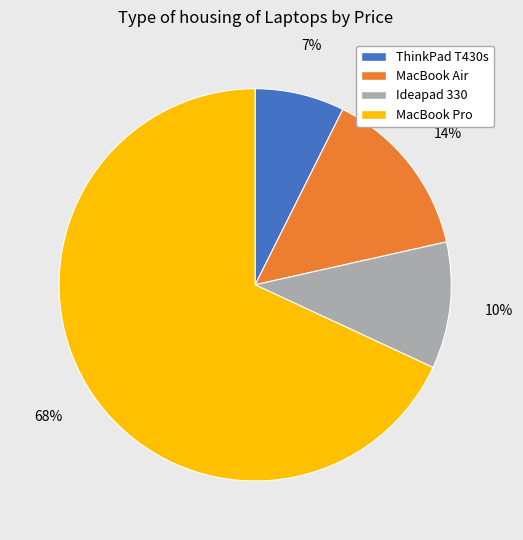

Is the sum of ThinkPad T430s and MacBook Air greater than half?

No